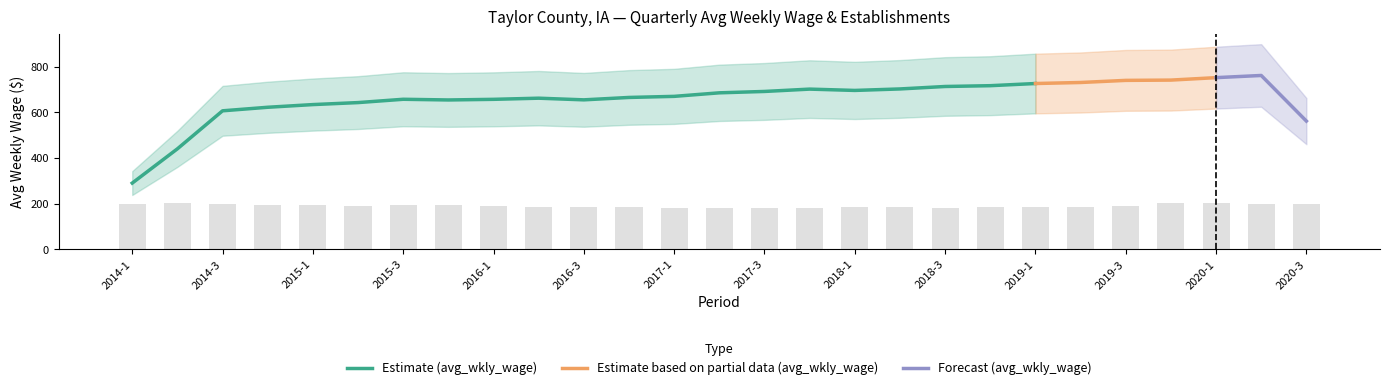

What is the value of the 24th bar from the left?

201